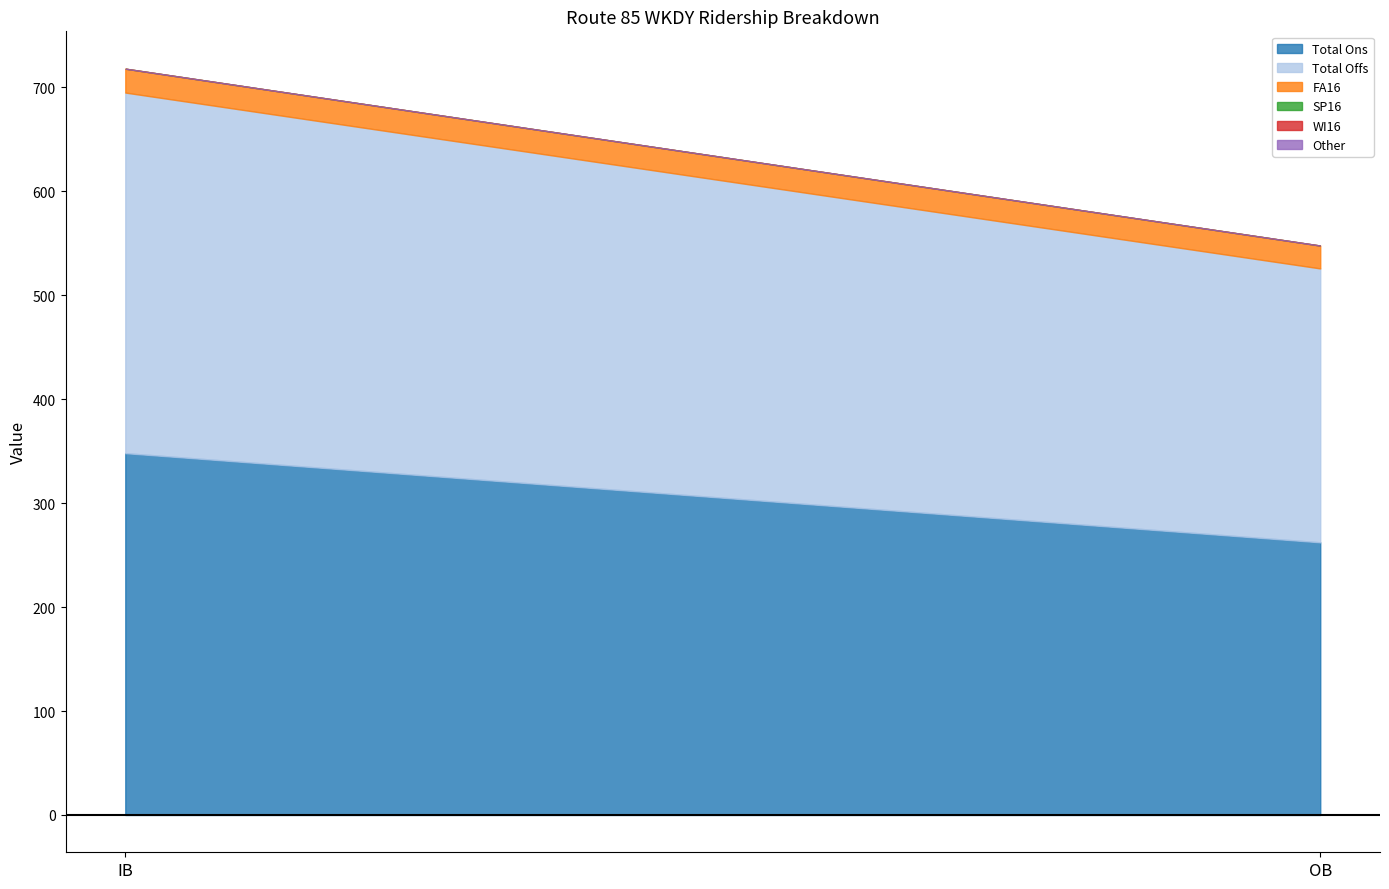

Reading right to left, list all the values displayed in this chart.

Total Ons: 262.3	348.1
Total Offs: 263.5	346.9
FA16: 22.0	23.0
SP16: 0.0	0.0
WI16: 0.0	0.0
Other: 0.0	0.0